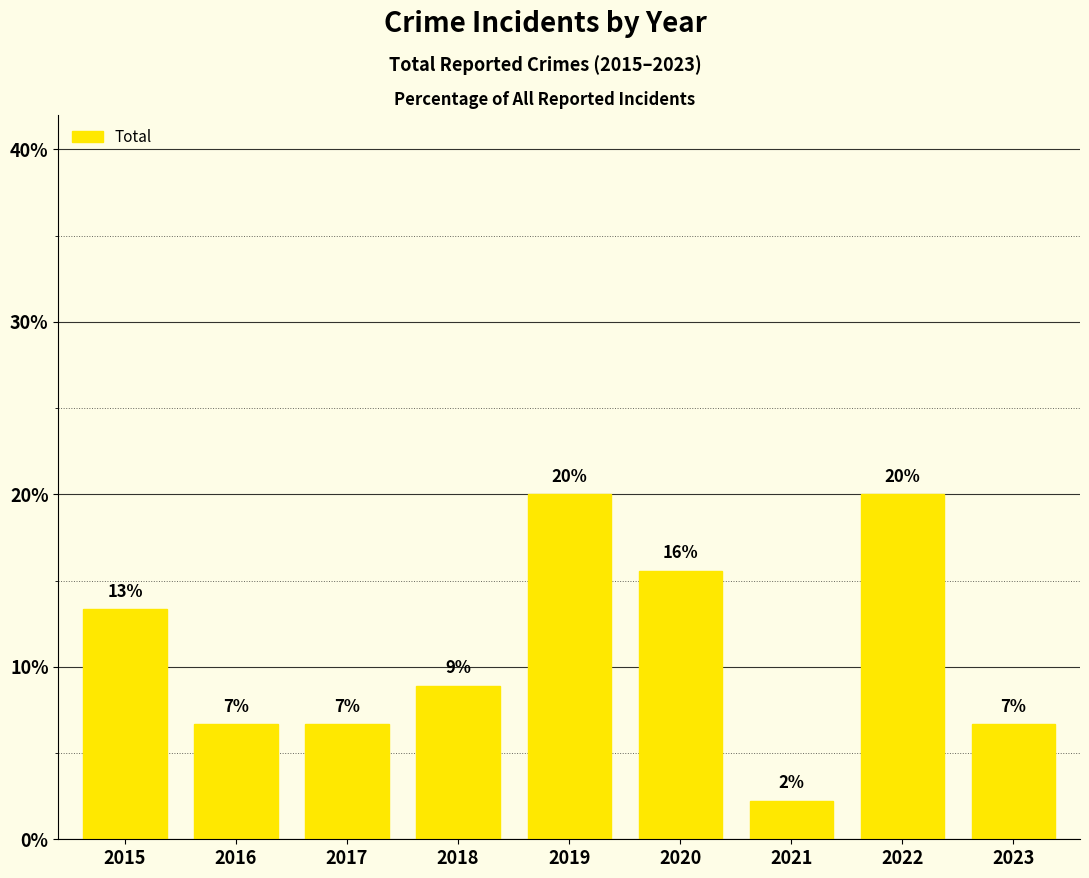

Does the chart contain any negative values?

No